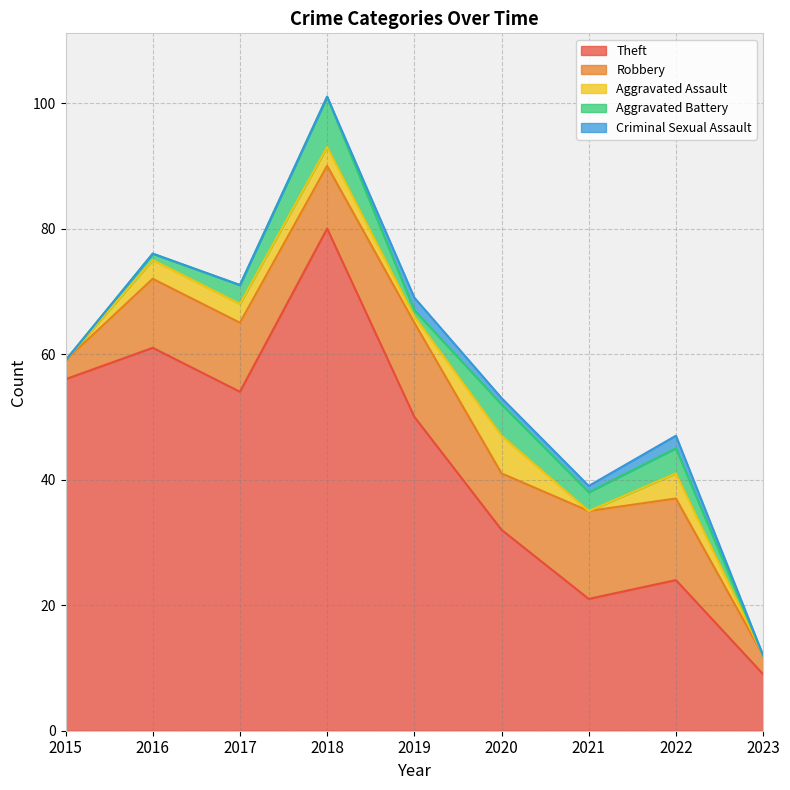

True or false: Aggravated Battery has more than 2 interior local peaks.

True